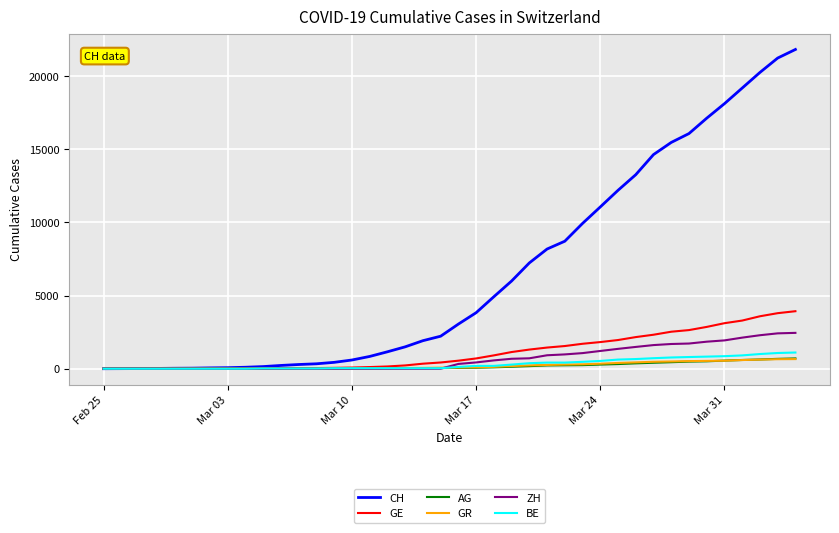

Which series has the largest range (max minus min)?

CH